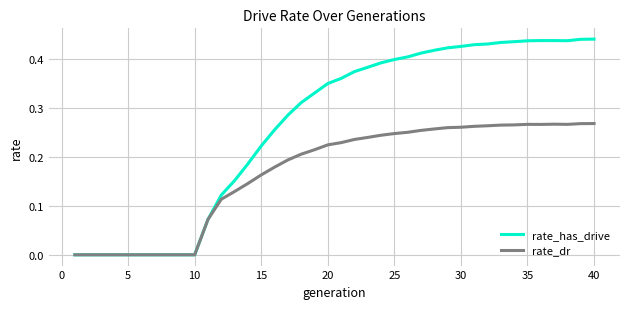

Which series has the largest range (max minus min)?

rate_has_drive